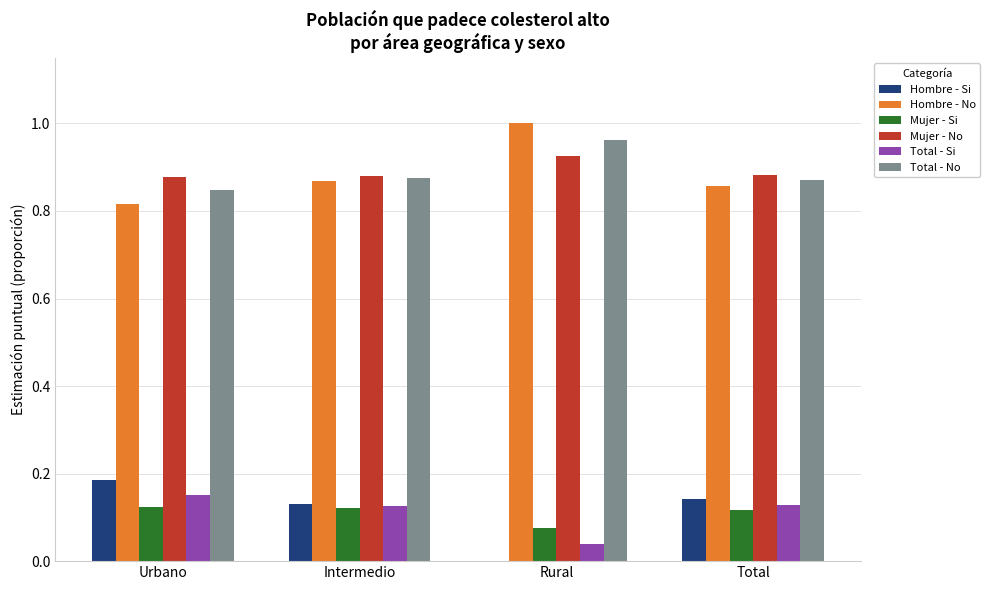

What is the sum of all Hombre - Si values?

0.5